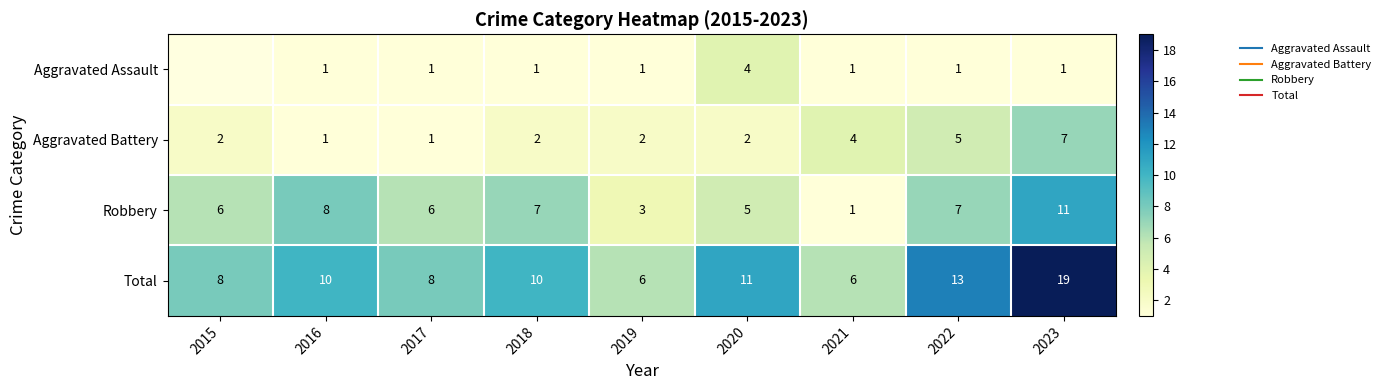

Where is Robbery nearest to the value 6?

2015